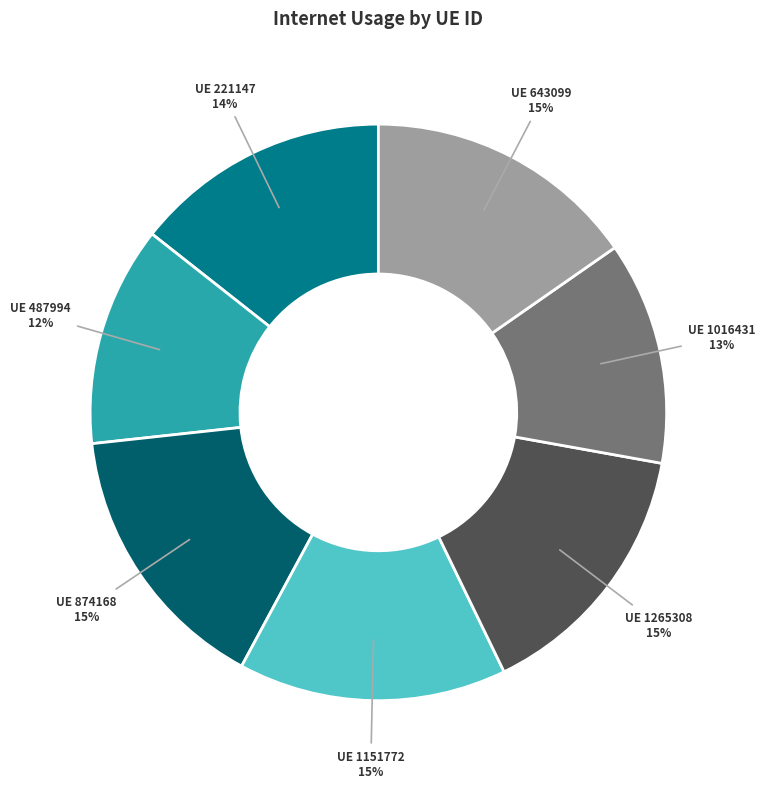

Count the number of slices in the pie.

7